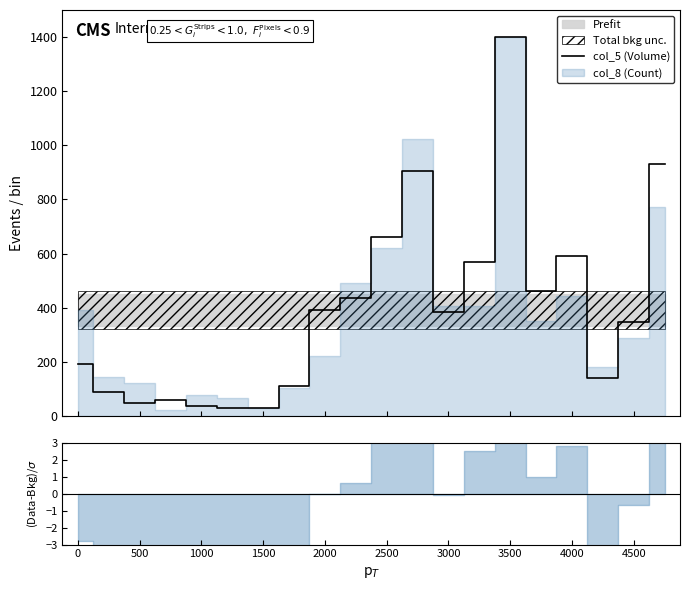

What is the minimum value shown in the chart?

29.7